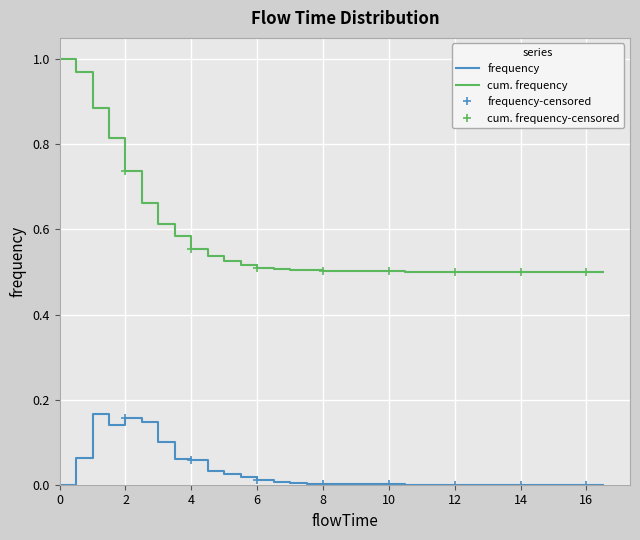

Is it true that the value at 16.5 is 0.0?

True